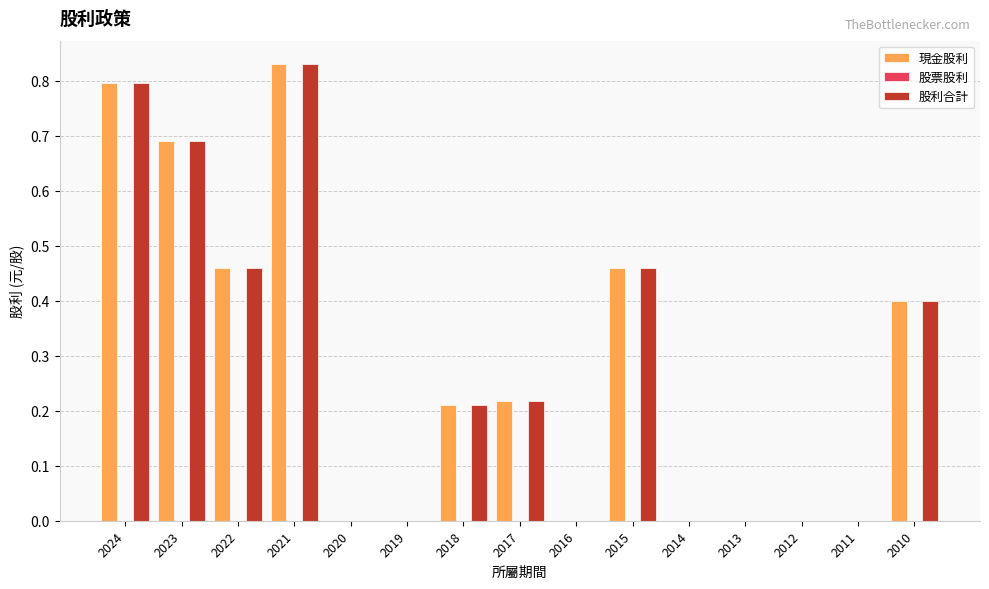

The 股利合計 series shows 0.0 at 2014. True or false?

True